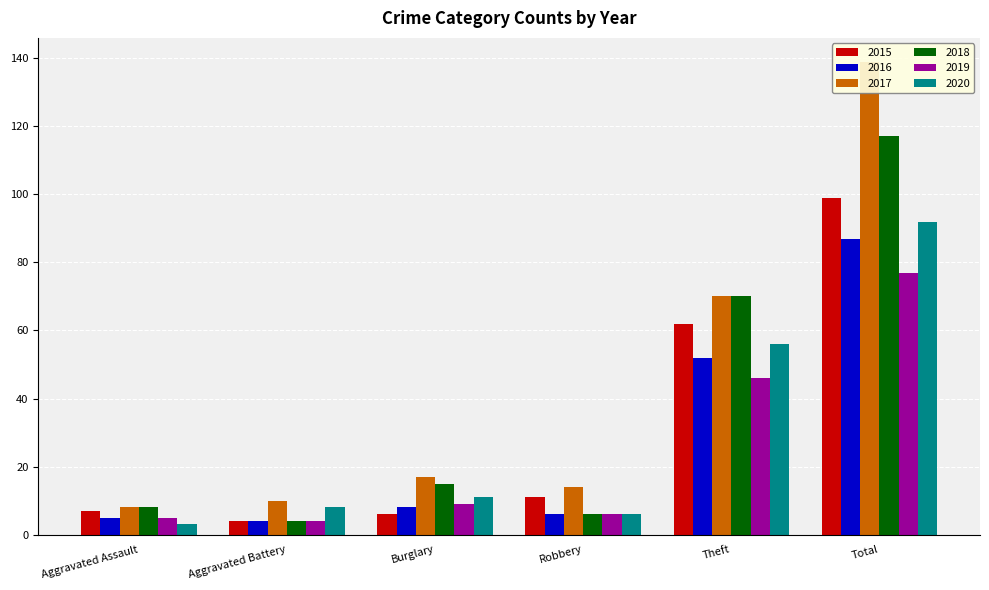

What is the value of the 2019 bar at the 3rd from the left?

9